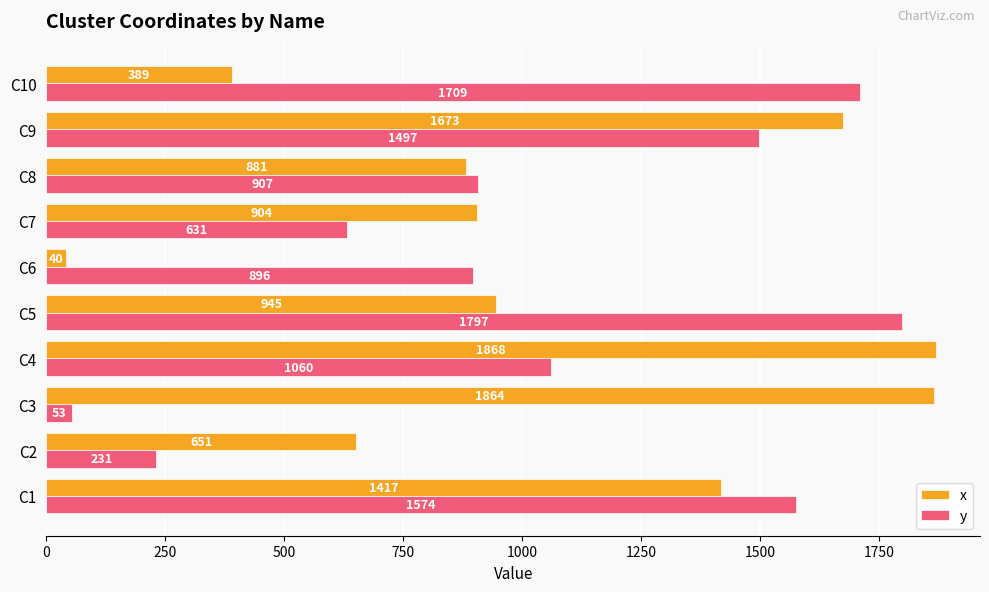

Is the value of x at C10 greater than the value of y at C4?

No